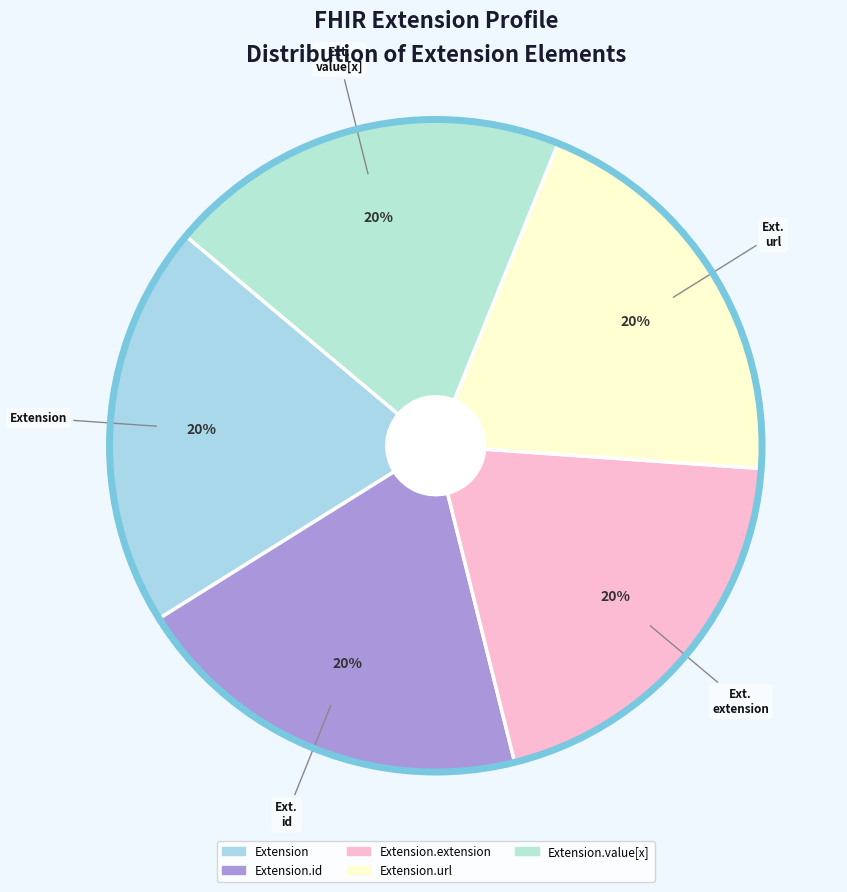

Is it true that Extension.value[x] is 9% of the pie?

False